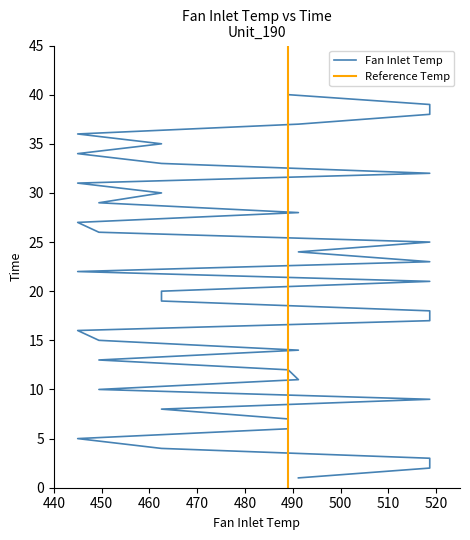

Between 24 and 25, which is larger?

25